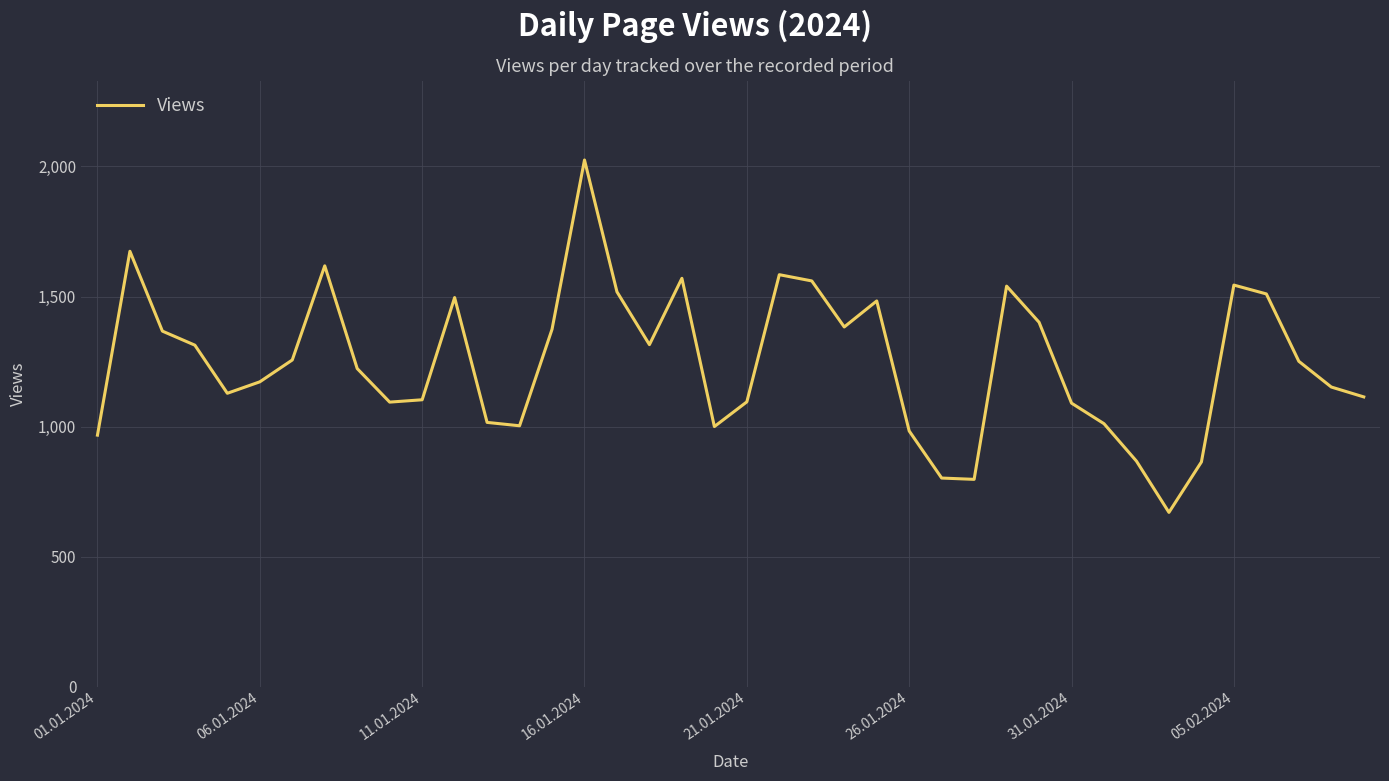

What is the minimum value shown in the chart?

670